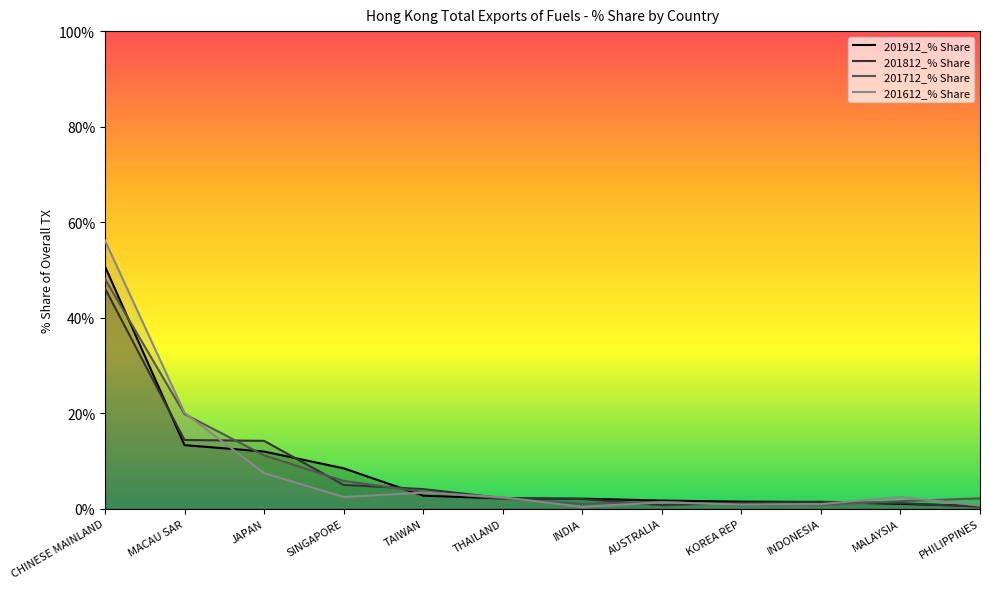

Which series ends up on top after the final intersection of 201612_% Share and 201812_% Share?

201612_% Share